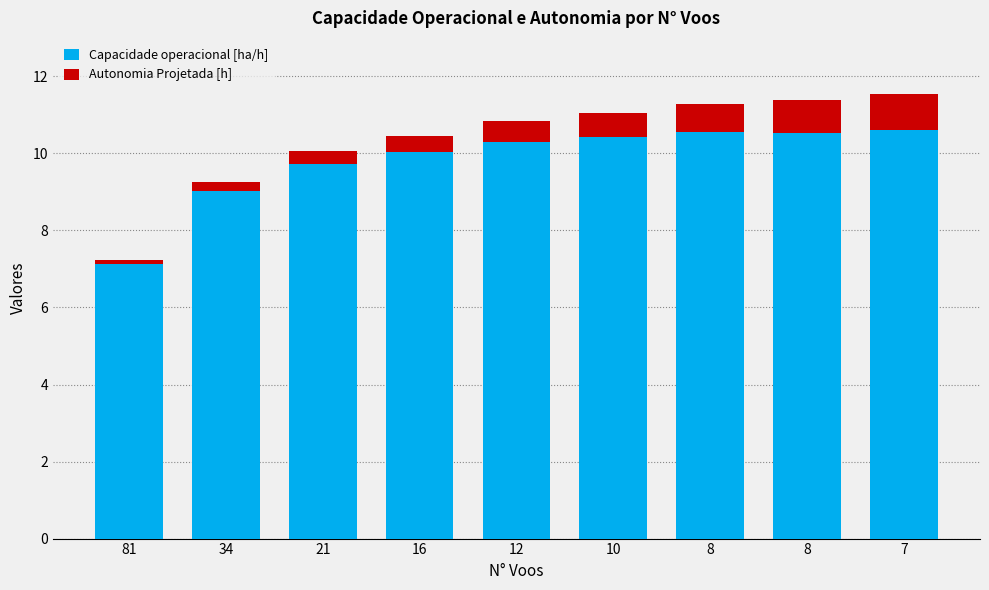

How many bars are there in total?

9